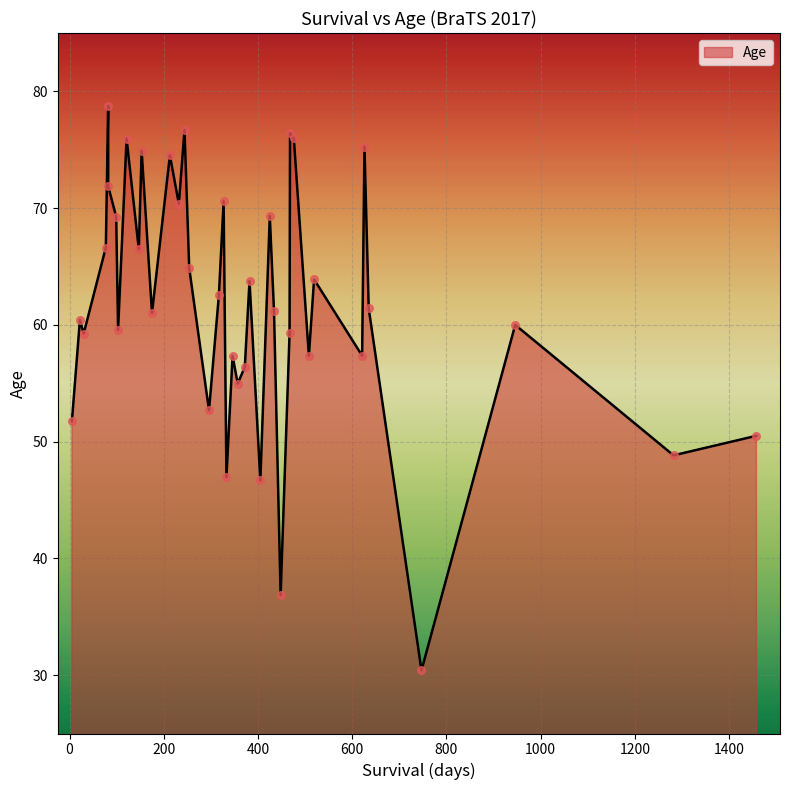

What is the ratio of the value at 434 to the value at 327?

0.9